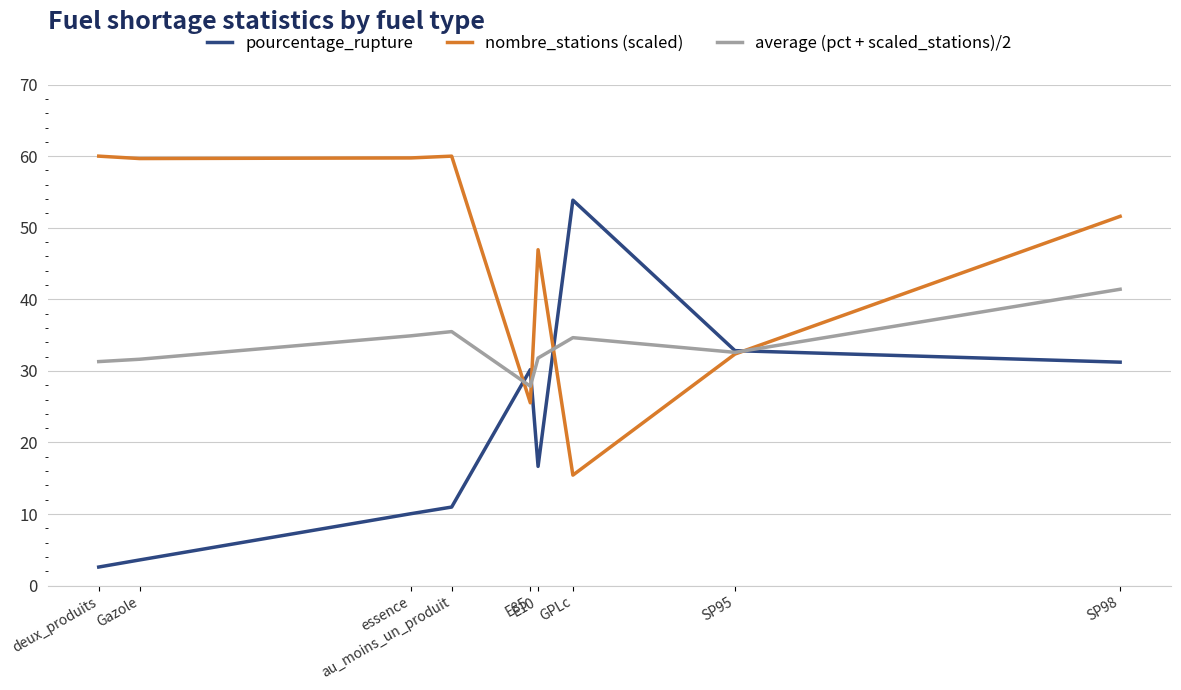

Which series has the largest total across all categories?

nombre_stations (scaled)